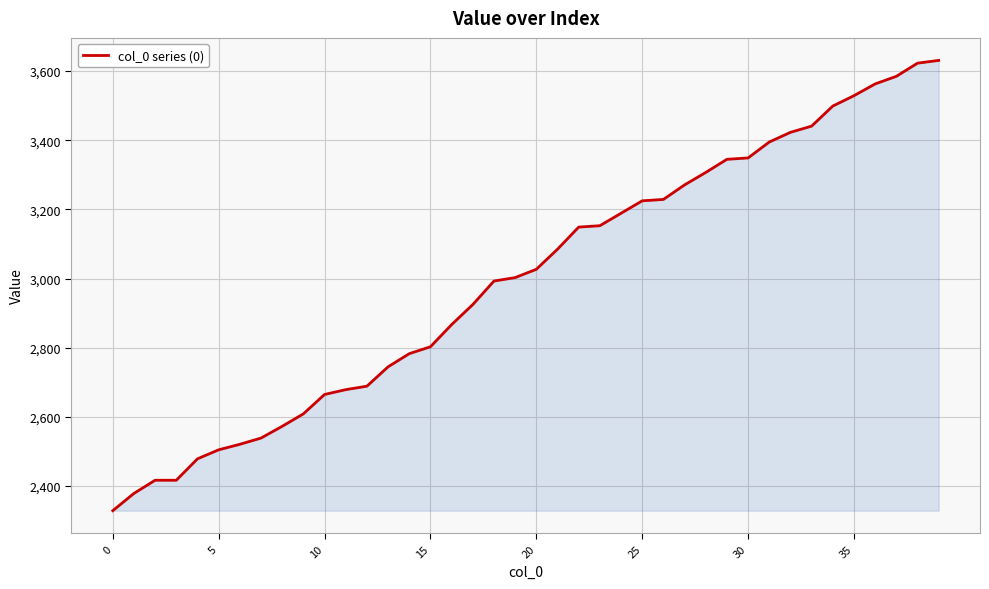

What is the greatest value displayed?

3631